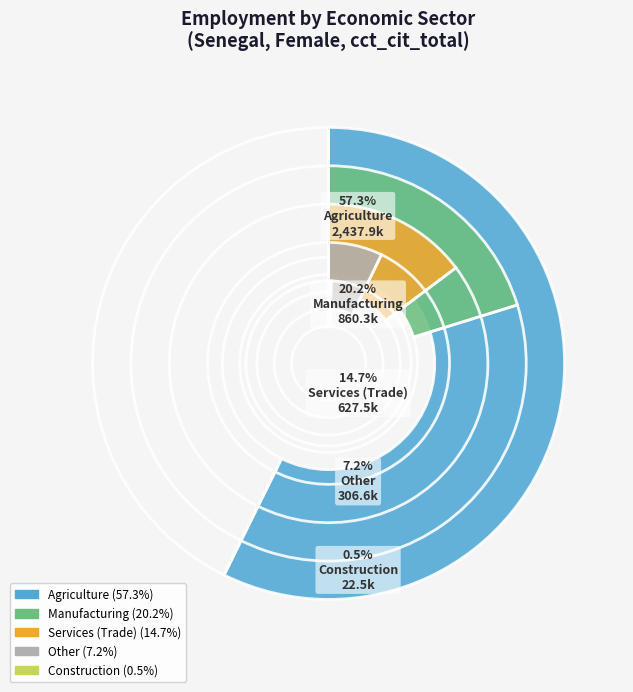

How many slices are in this pie chart?

5